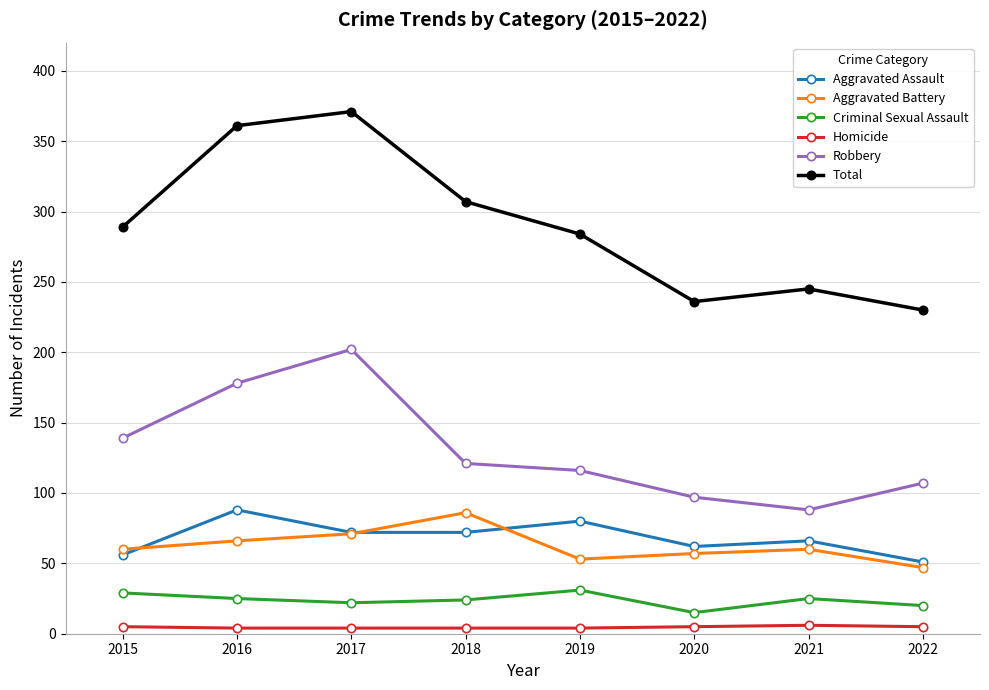

Which series has the widest spread of values?

Total